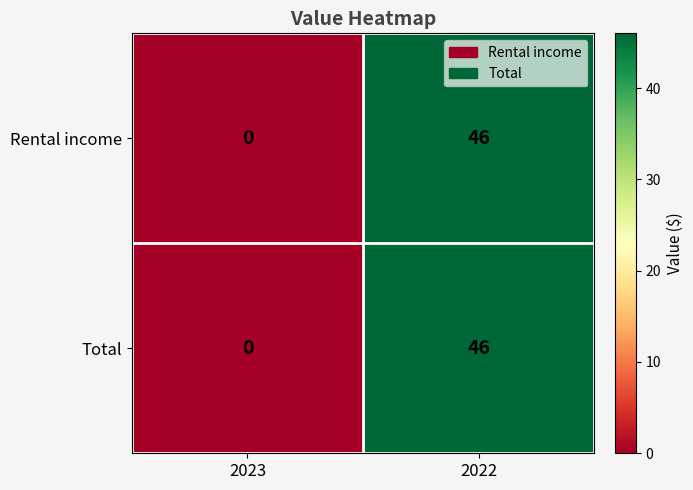

At how many categories does at least one series exceed 31?

1